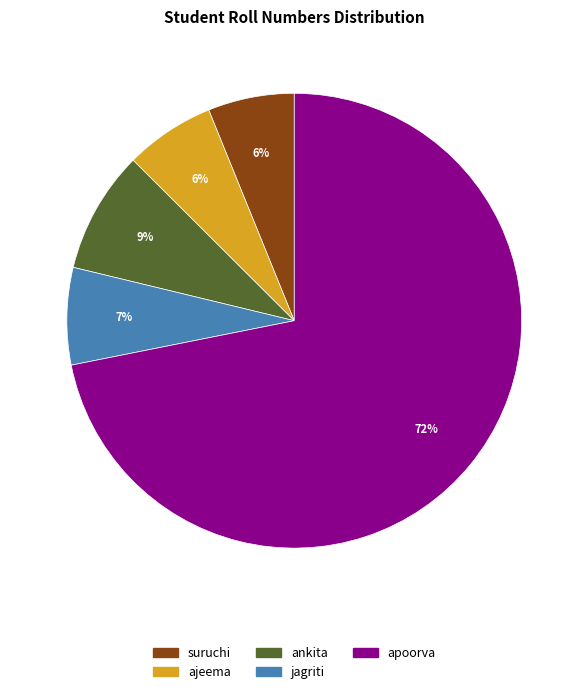

To the nearest percent, what percentage of the pie is jagriti?

7%